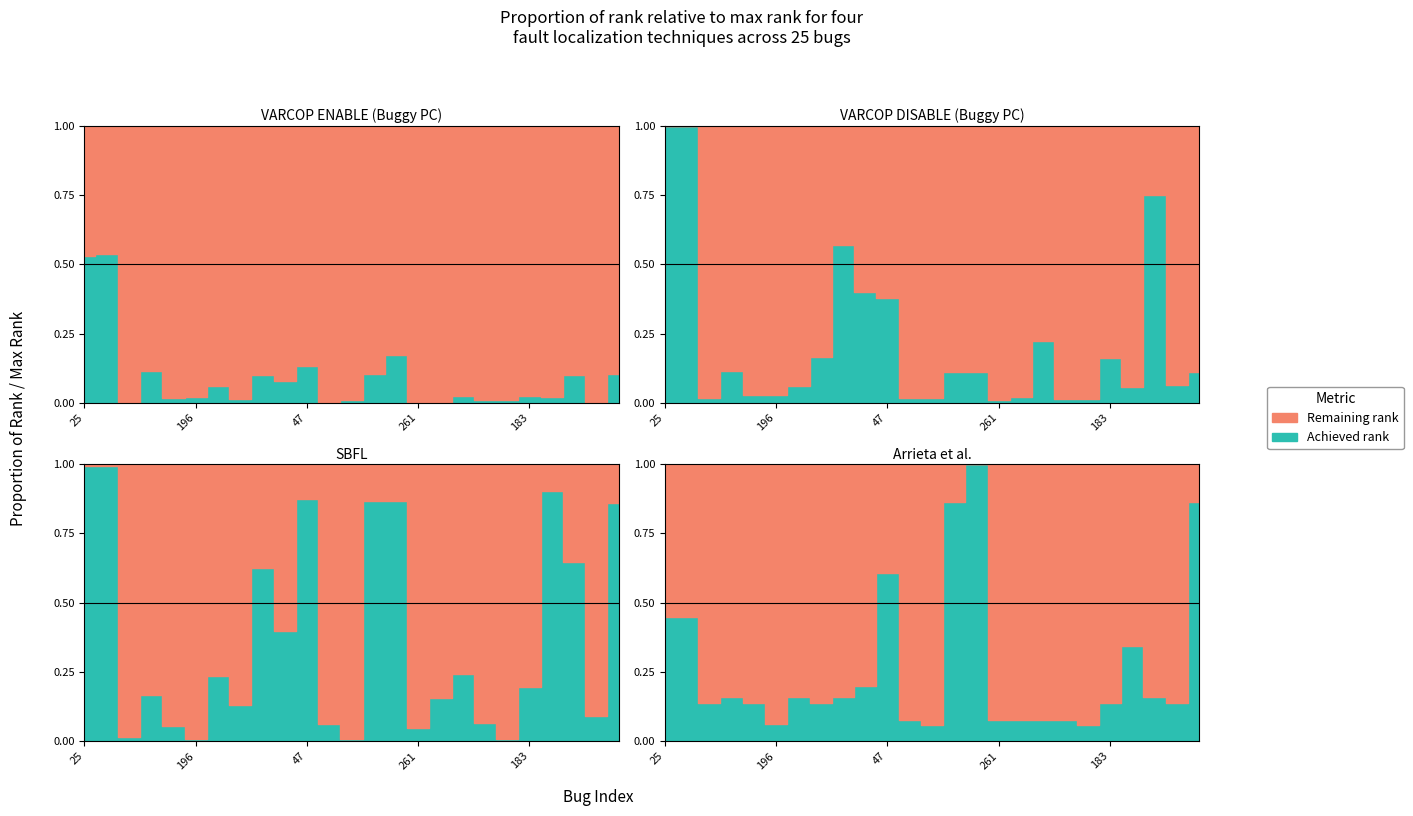

Reading right to left, what are all the values shown in this chart?

VARCOP_ENABLE: ID_44=26	ID_186=1	ID_210=25	ID_5=5	ID_183=6	ID_3=2	ID_259=2	ID_233=6	ID_226=1	ID_261=1	ID_36=43	ID_38=26	ID_2=2	ID_232=1	ID_47=33	ID_135=19	ID_202=25	ID_185=3	ID_225=15	ID_196=5	ID_179=4	ID_201=28	ID_192=1	ID_24=133	ID_25=131
VARCOP_DISABLE: ID_44=27	ID_186=16	ID_210=185	ID_5=14	ID_183=40	ID_3=3	ID_259=3	ID_233=55	ID_226=5	ID_261=2	ID_36=27	ID_38=27	ID_2=4	ID_232=4	ID_47=93	ID_135=99	ID_202=141	ID_185=41	ID_225=15	ID_196=7	ID_179=7	ID_201=28	ID_192=4	ID_24=247	ID_25=247
SBFL: ID_44=212	ID_186=22	ID_210=160	ID_5=223	ID_183=48	ID_3=2	ID_259=16	ID_233=60	ID_226=38	ID_261=12	ID_36=214	ID_38=214	ID_2=2	ID_232=15	ID_47=216	ID_135=98	ID_202=154	ID_185=32	ID_225=58	ID_196=2	ID_179=13	ID_201=41	ID_192=4	ID_24=245	ID_25=245
Arrieta: ID_44=213	ID_186=34	ID_210=39	ID_5=85	ID_183=34	ID_3=14	ID_259=19	ID_233=19	ID_226=19	ID_261=19	ID_36=247	ID_38=213	ID_2=14	ID_232=19	ID_47=150	ID_135=49	ID_202=39	ID_185=34	ID_225=39	ID_196=15	ID_179=34	ID_201=39	ID_192=34	ID_24=111	ID_25=111